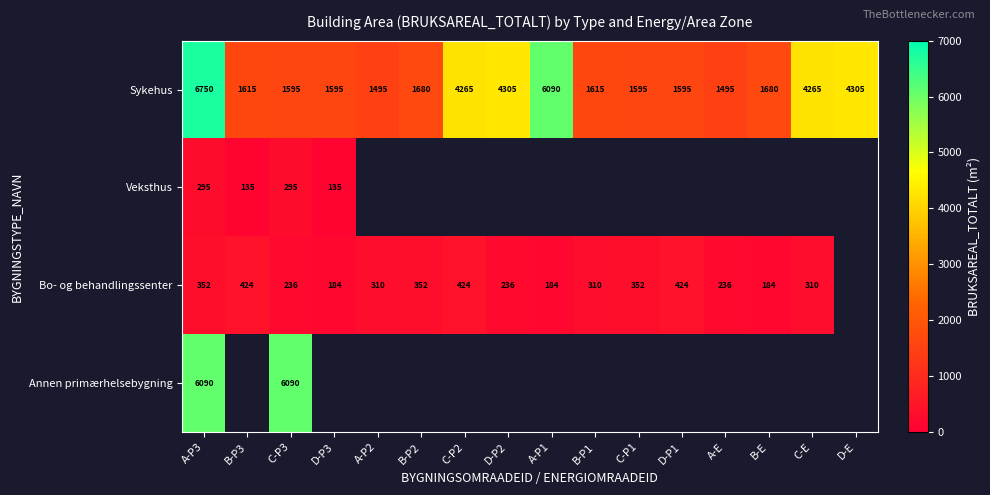

The value of Bo- og behandlingssenter at A-P3 is 549. True or false?

False